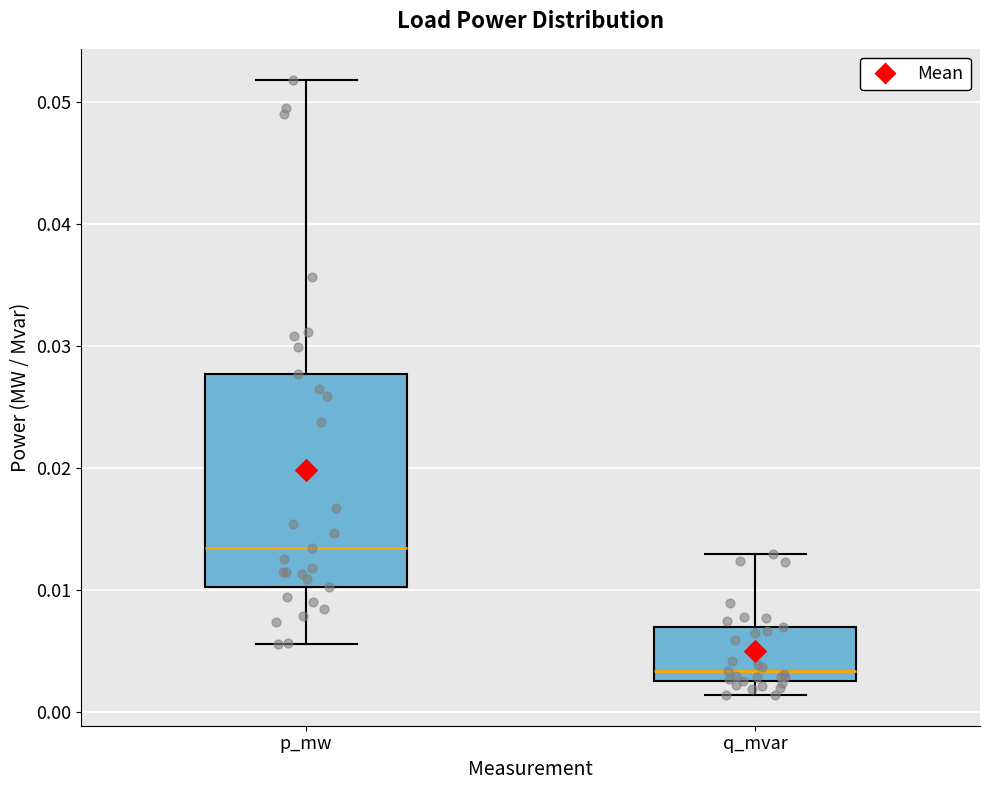

Which box is the tallest, from its lower edge to its upper edge?

p_mw